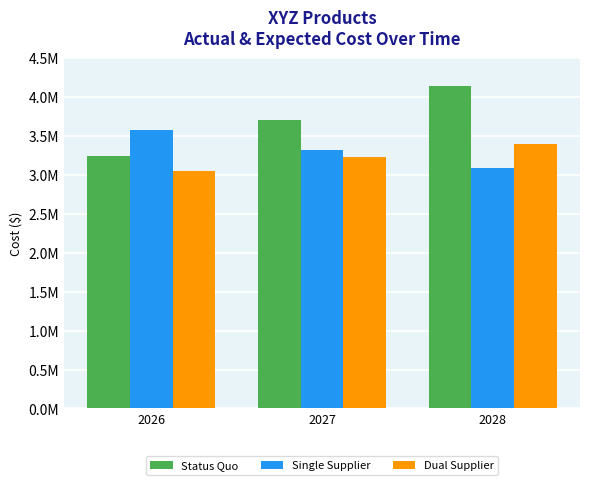

What is the smallest value displayed?

3046106.0